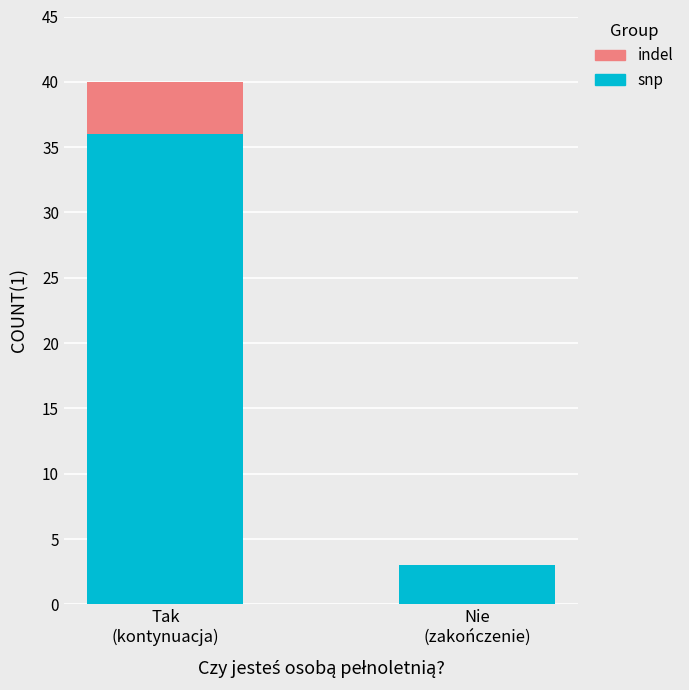

What is the highest value of the snp series?

36